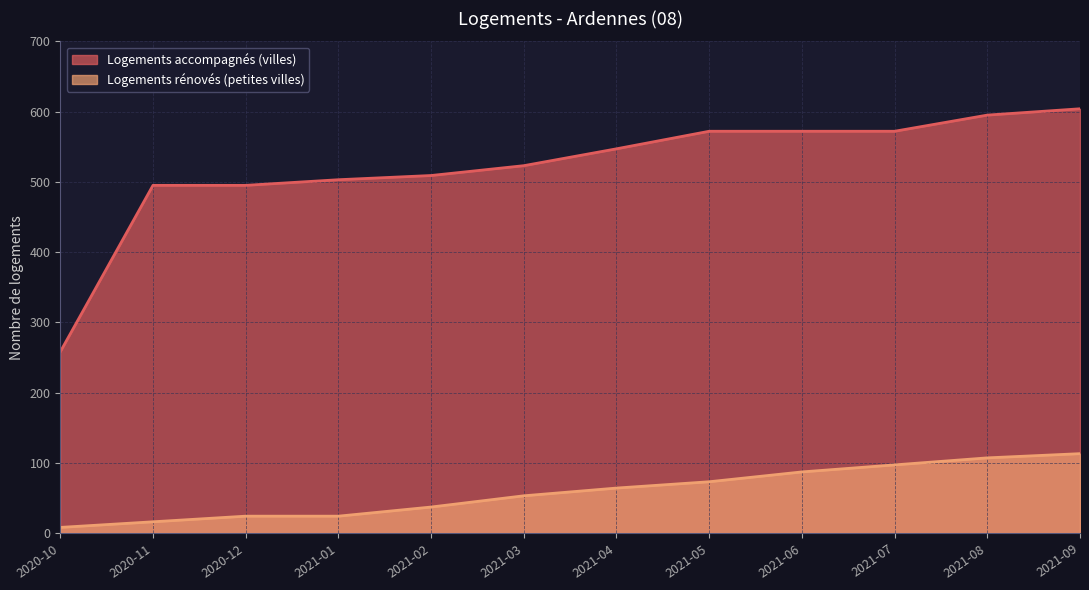

What is the label of the 1st point from the right?

2021-09